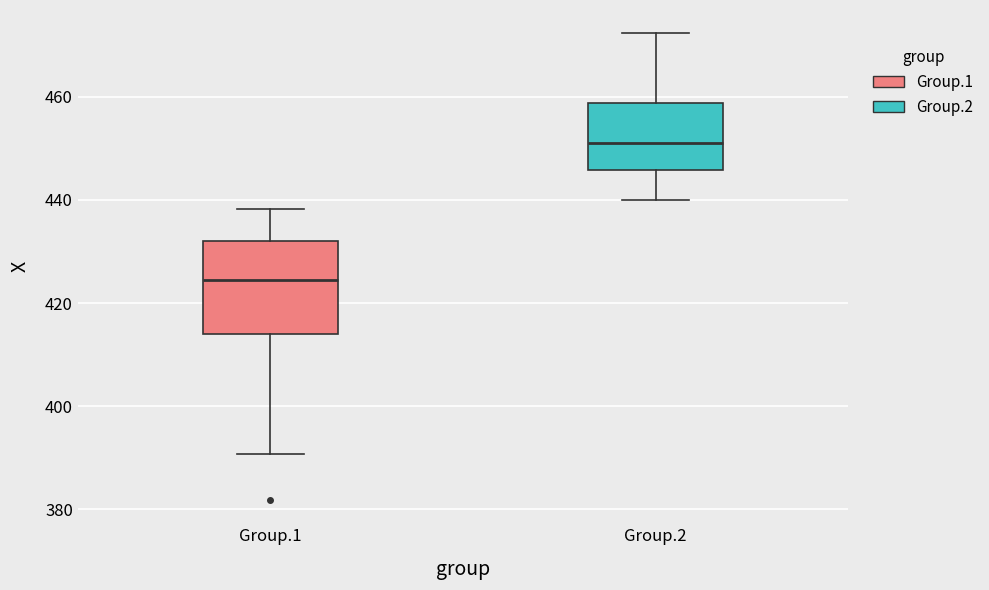

Comparing the boxes themselves (not the whiskers), which one is the tallest?

Group.1